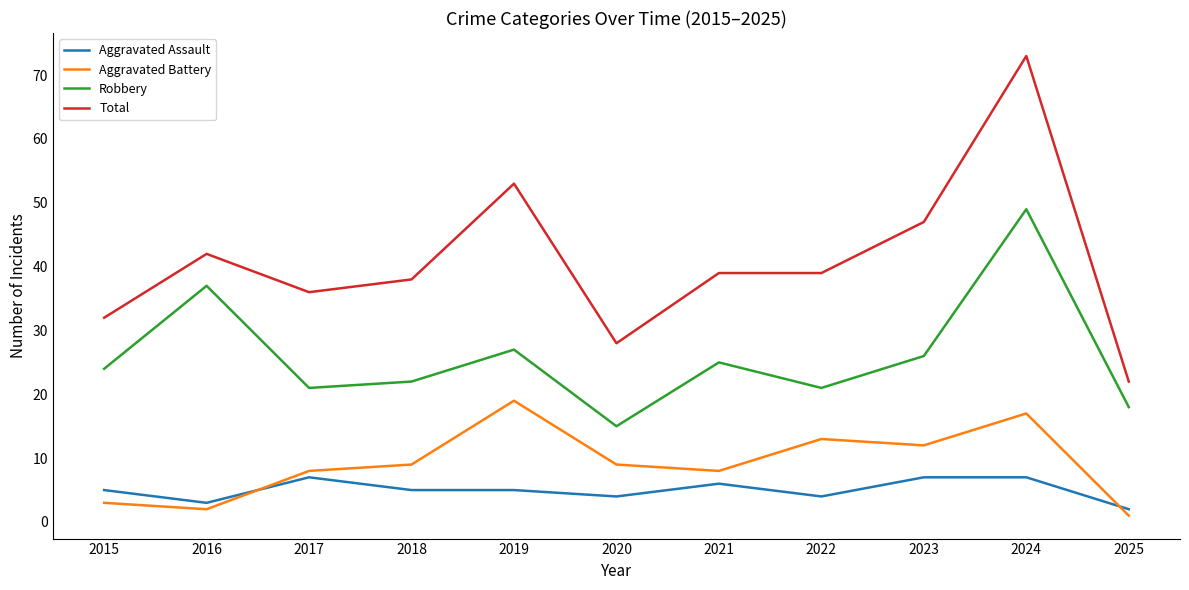

Rank the series by their maximum value, from highest to lowest.

Total, Robbery, Aggravated Battery, Aggravated Assault